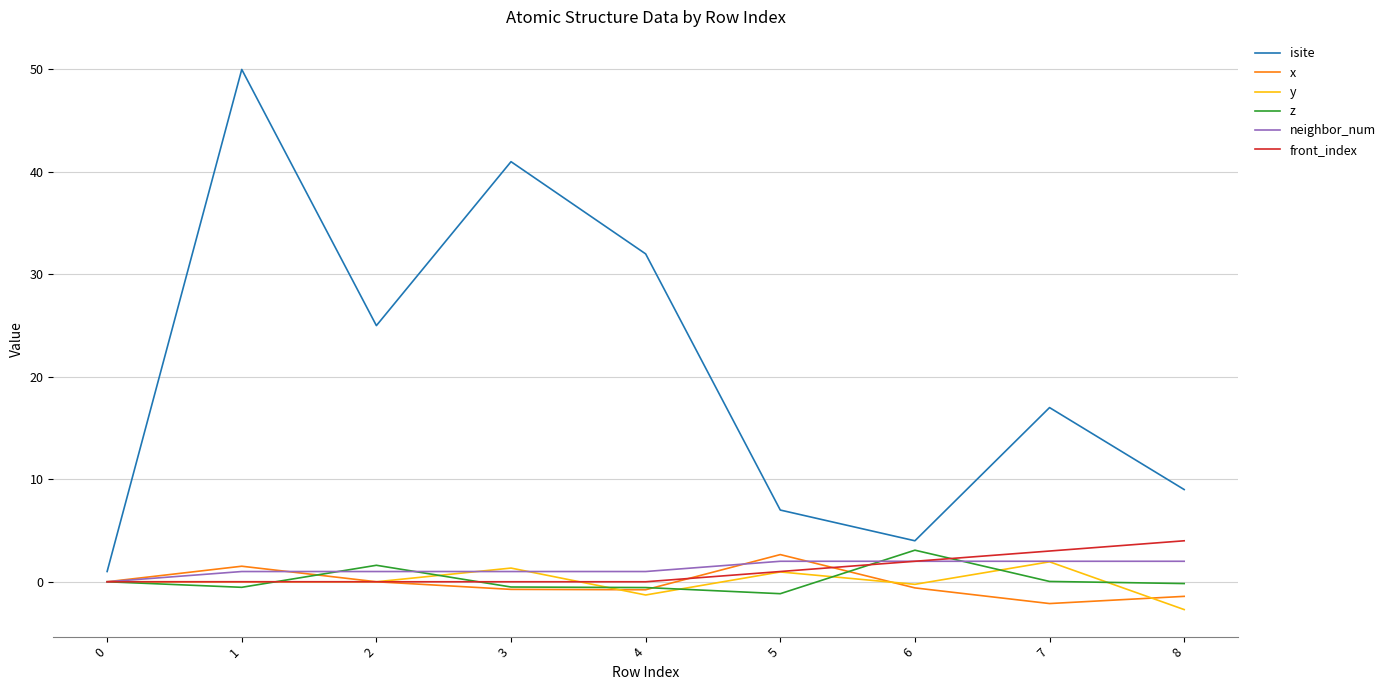

What are all the series names shown in the legend?

isite, x, y, z, neighbor_num, front_index